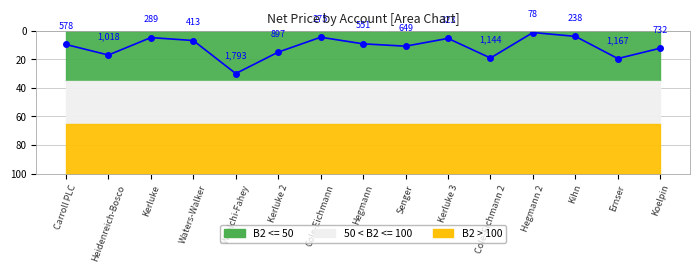

What is the minimum value shown in the chart?

1.3